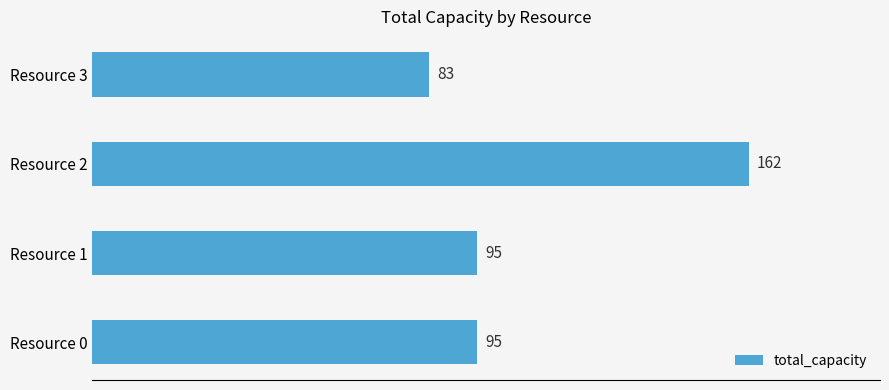

Which category has the lowest value across all series?

Resource 3